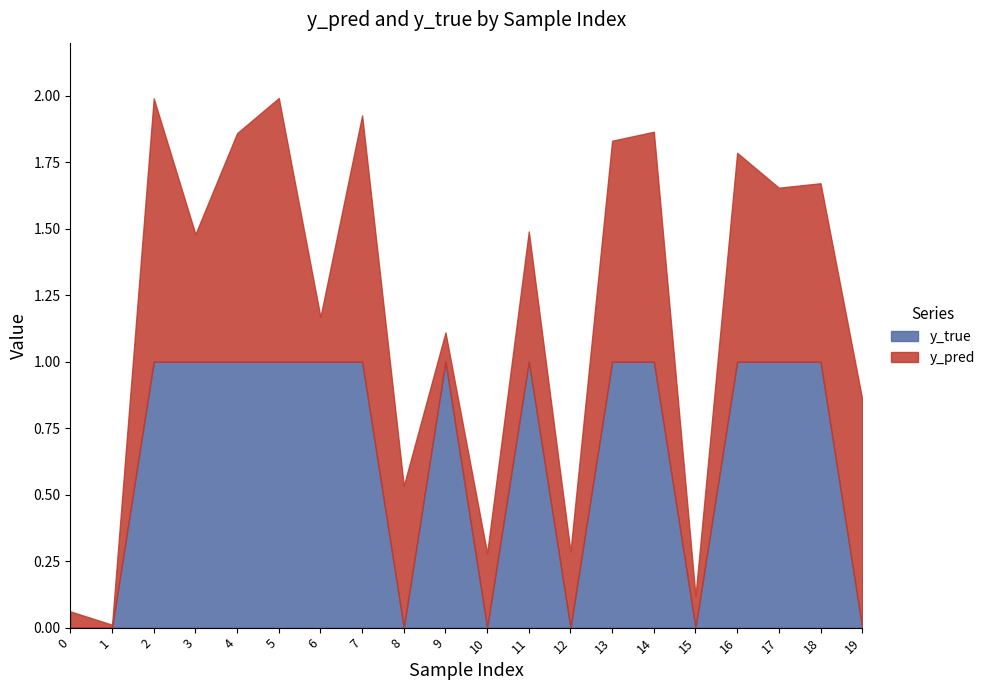

Is it true that the value at 14 is 1?

False